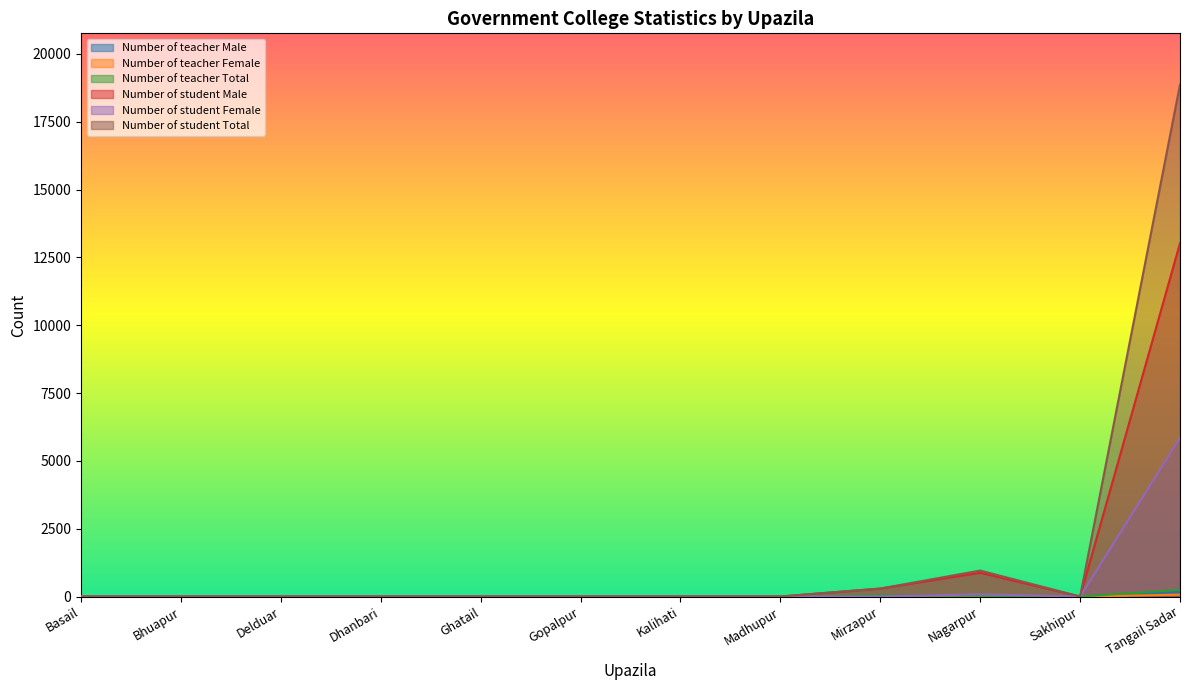

The value of Number of student Total at Kalihati is 0. True or false?

True